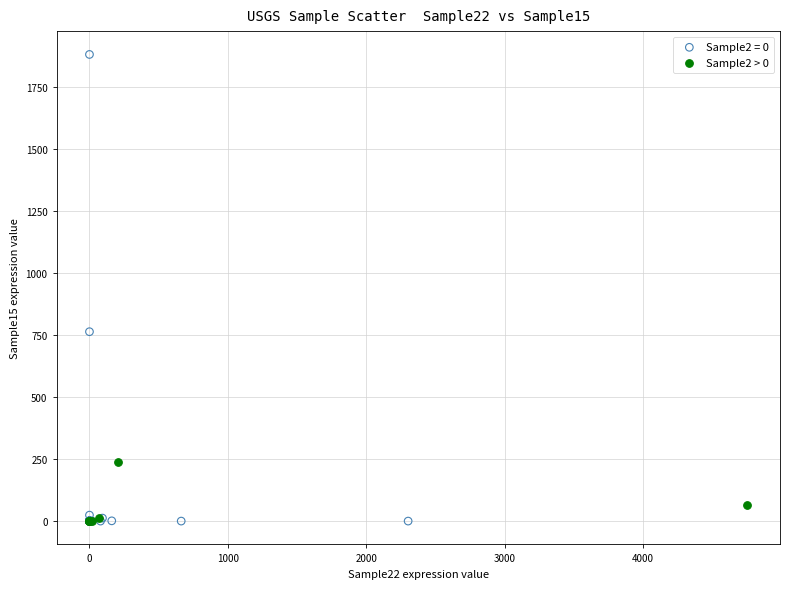

Which series contains the highest Y value?

Sample2 = 0